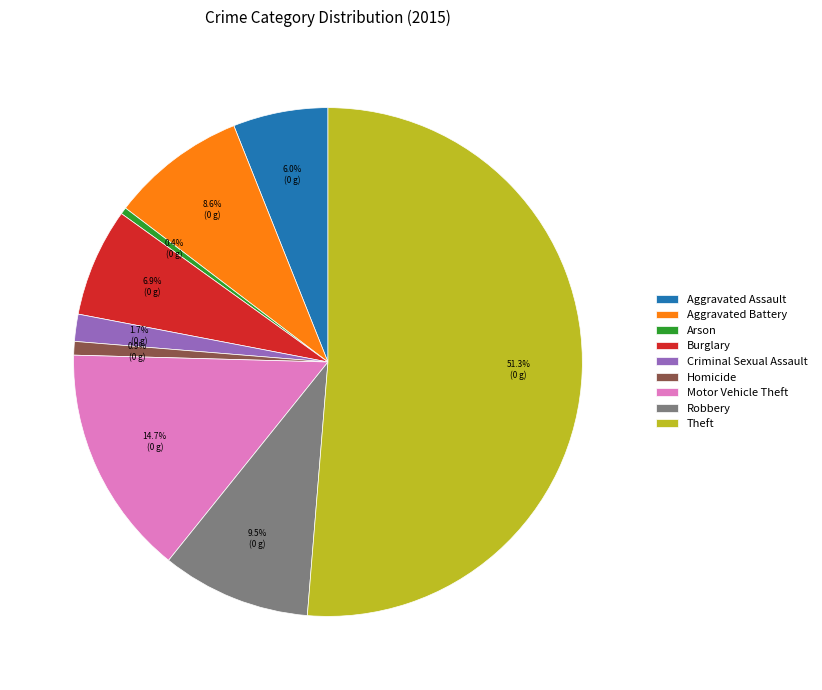

Is there any slice that represents more than half of the pie?

Yes